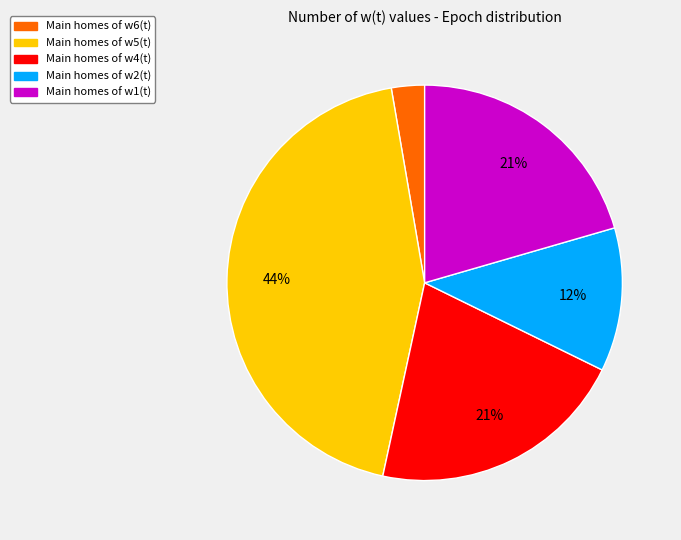

Is there a majority slice in this chart?

No